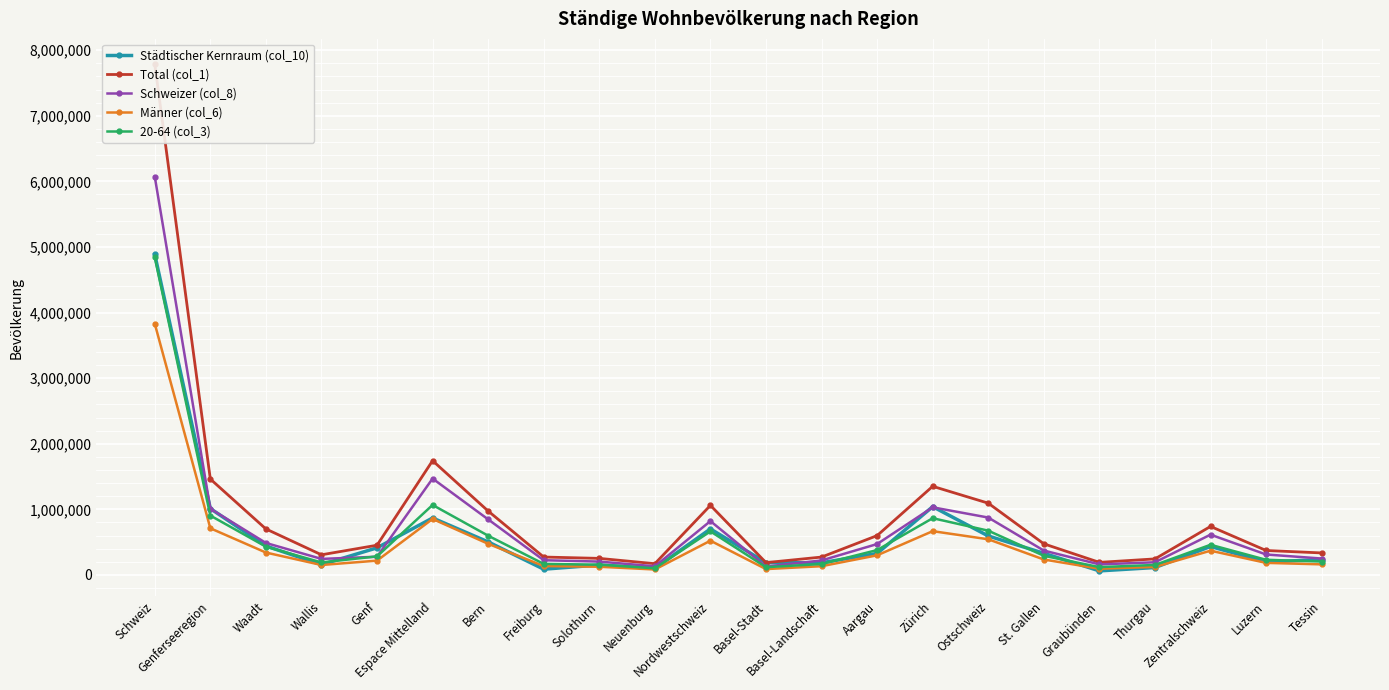

What position from the right is St. Gallen?

6